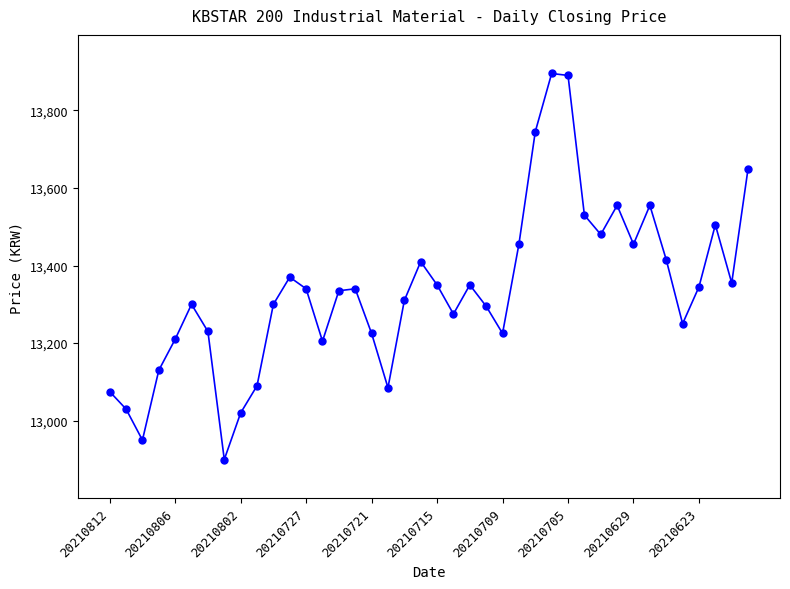

What is the difference between the second highest and minimum values?

990